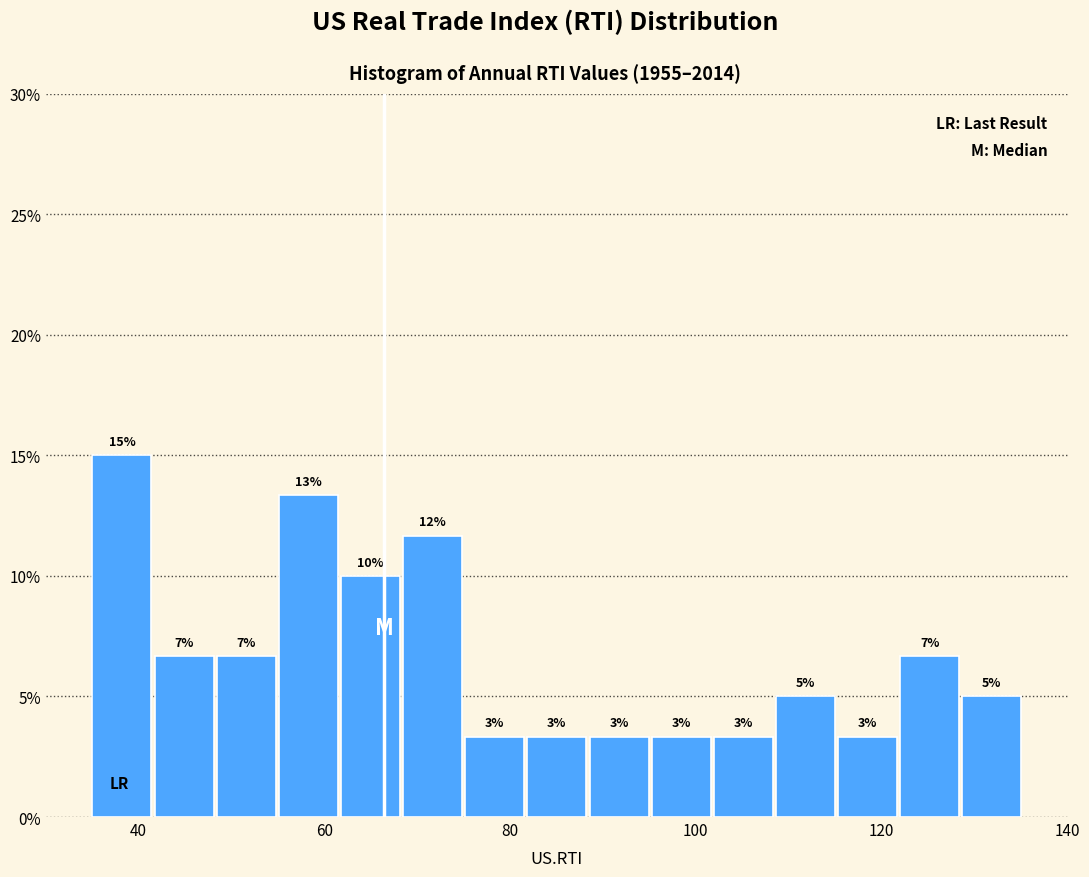

Read against the x-axis, roughly where is the centre of the tallest bar?

38